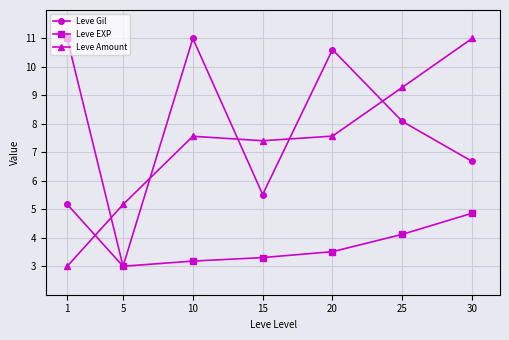

Does the chart have visible grid lines?

Yes